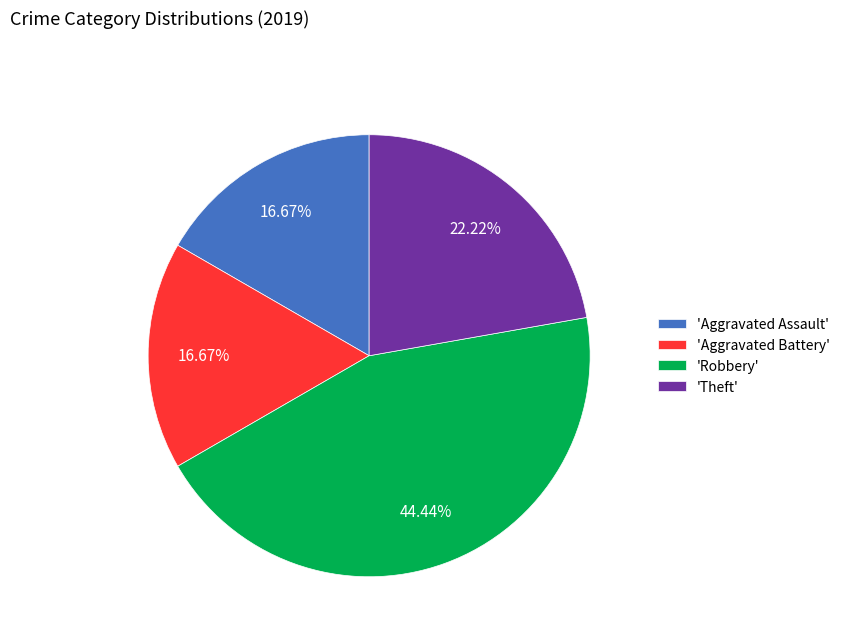

Which category has the biggest portion of the pie?

'Robbery'